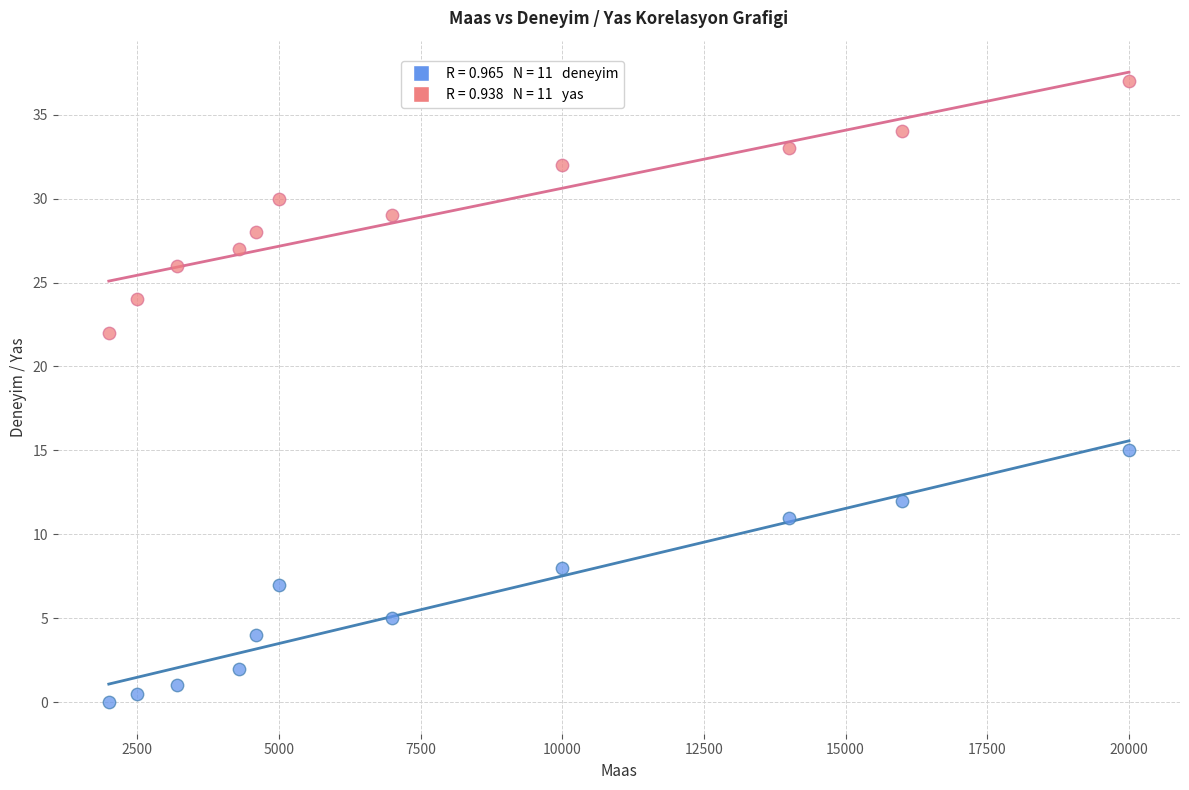

Across all data points, what is the range of X values (max minus min)?

18000.0